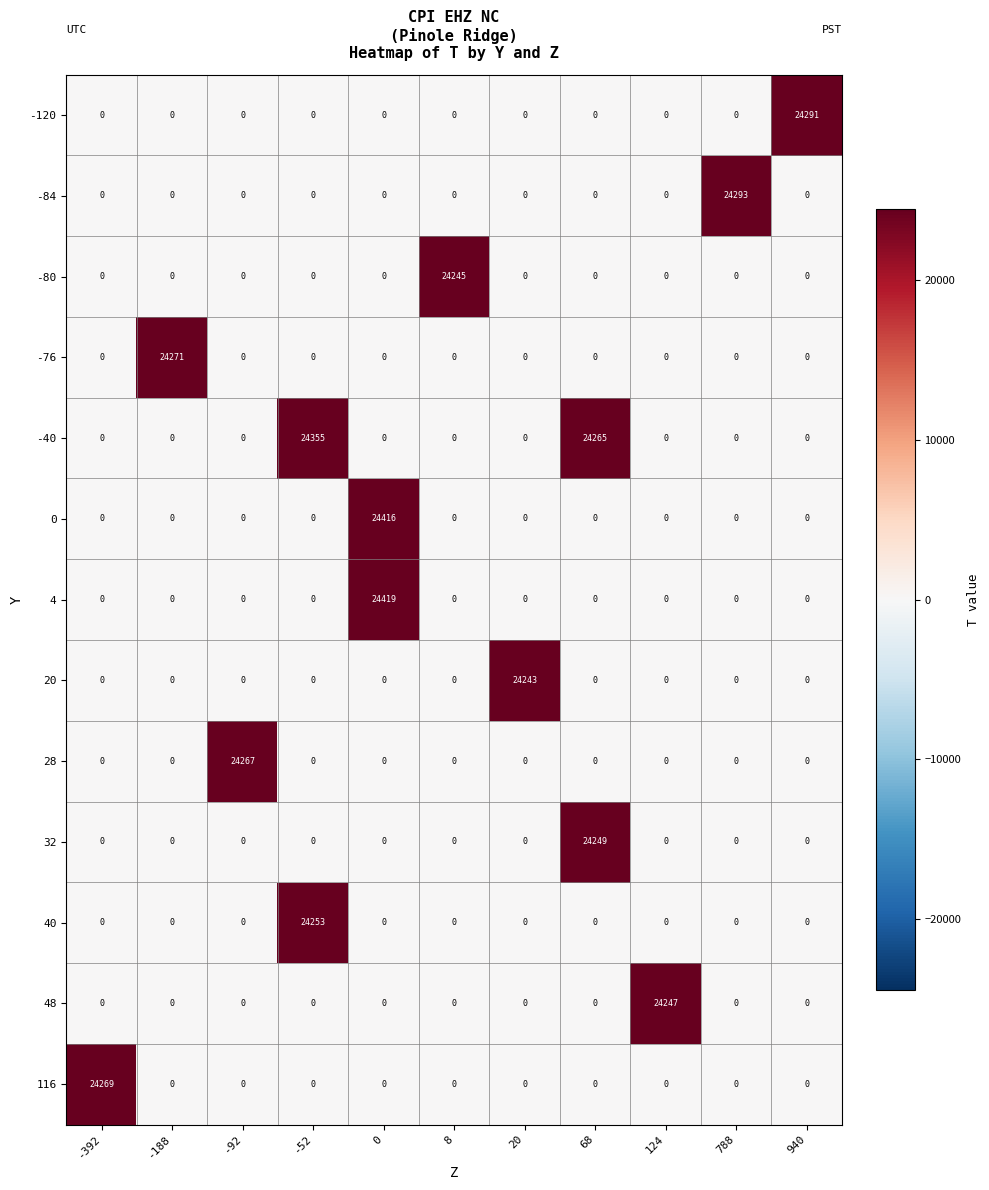

Which series has the largest total across all categories?

-40